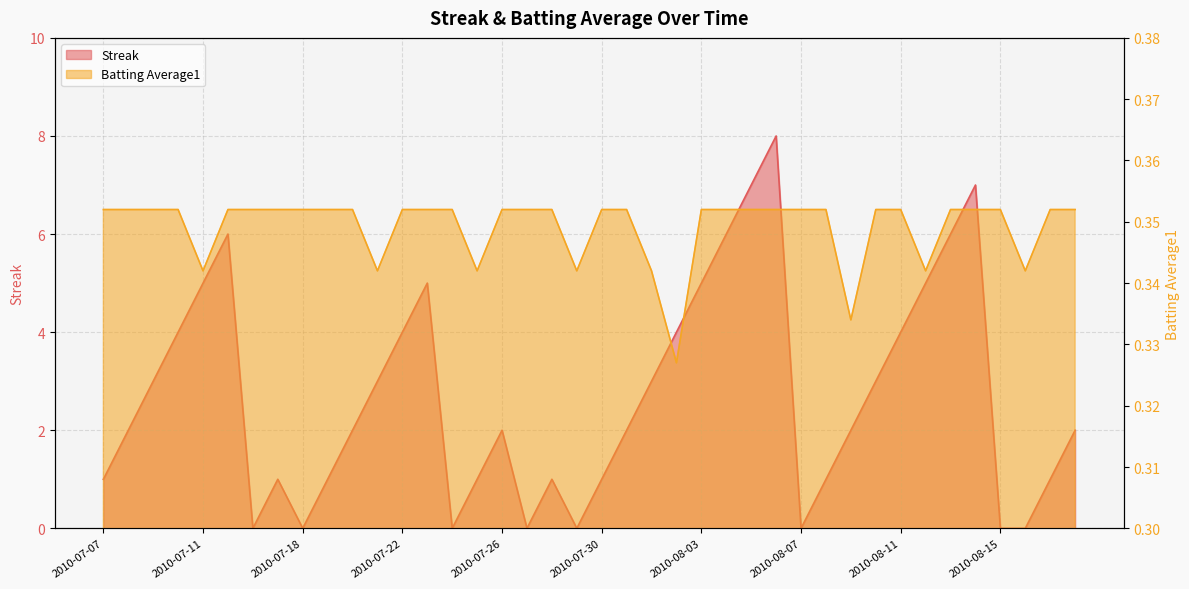

Does the chart have visible grid lines?

Yes